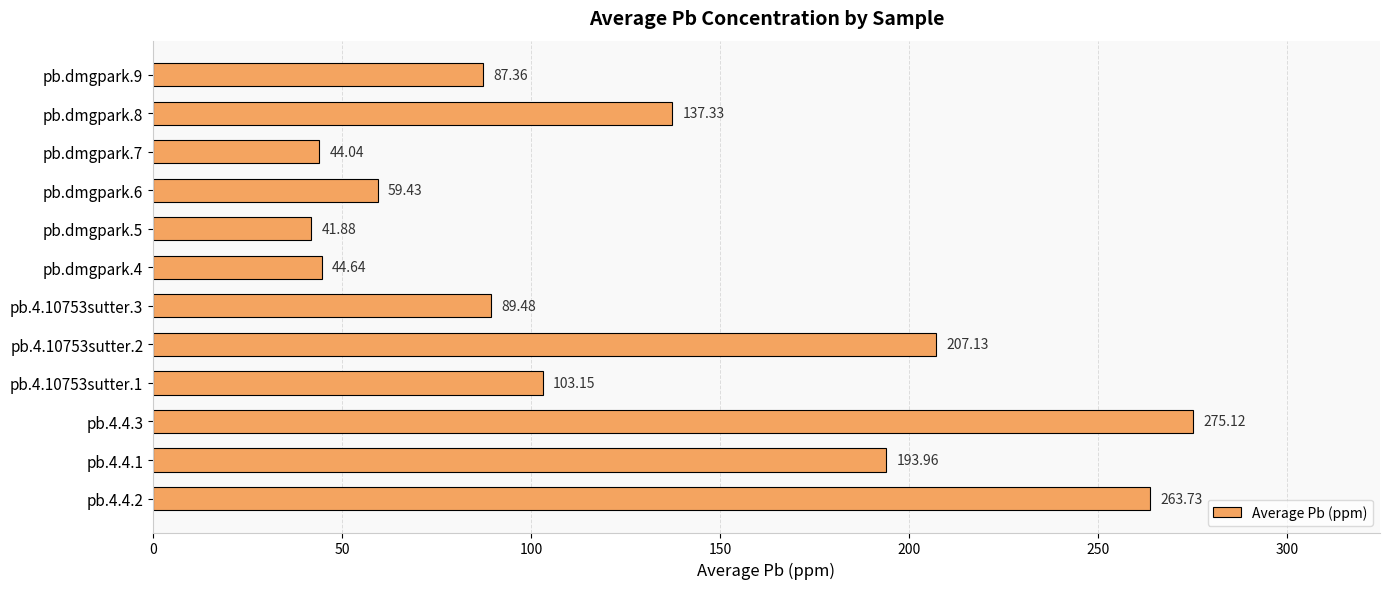

What is the average value?

128.9